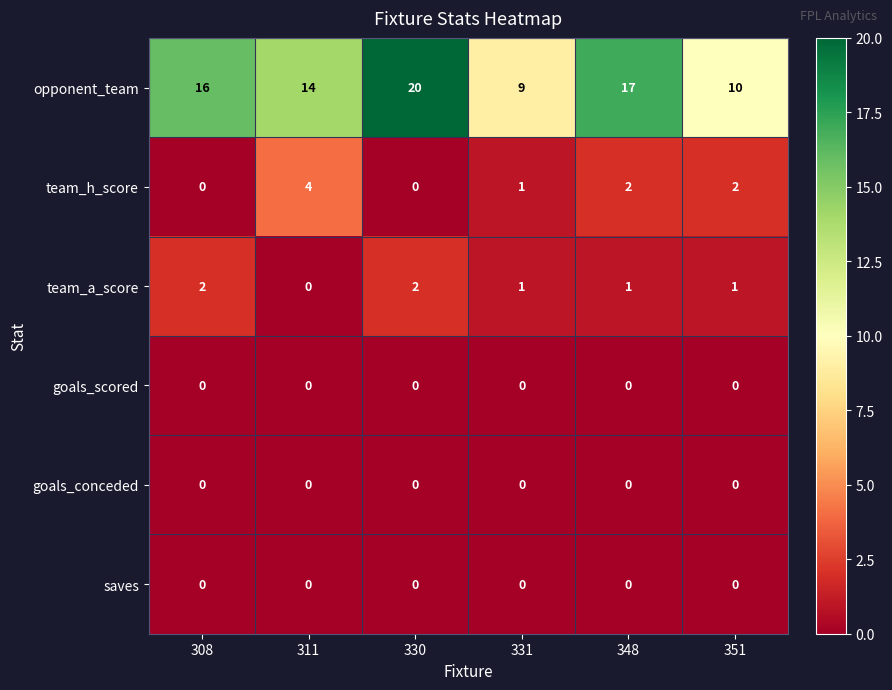

List the labels in order of opponent_team value, largest first.

330, 348, 308, 311, 351, 331